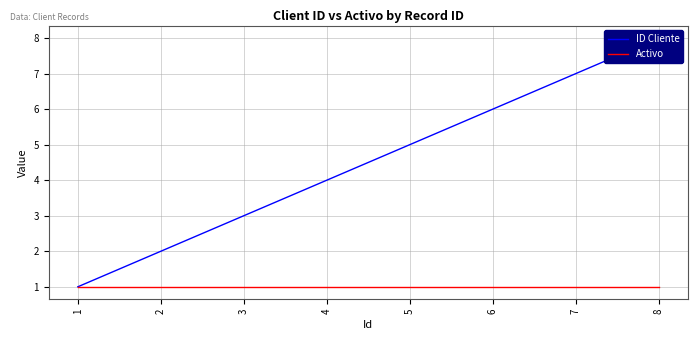

True or false: Activo has a value of 1 at 4.

True